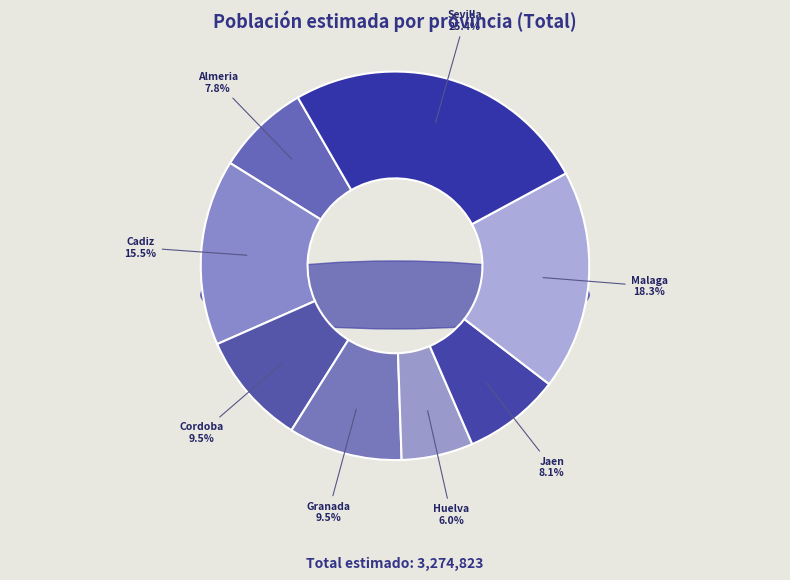

Which has a higher value, Sevilla or Jaen?

Sevilla